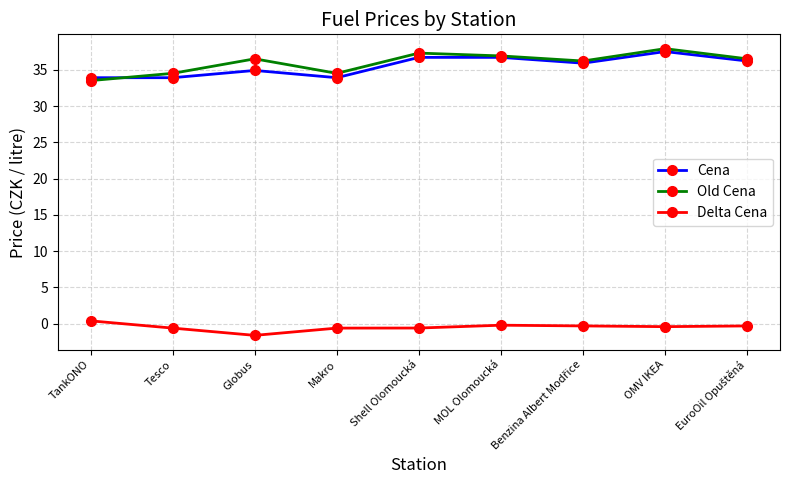

How many values in the Delta Cena series exceed 0?

1